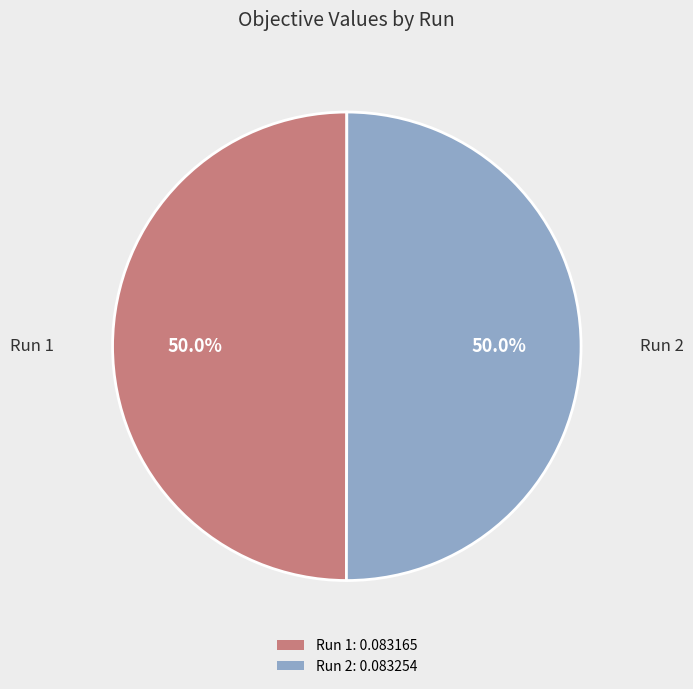

What portion of the pie excludes Run 1: 0.083165?

50.0%